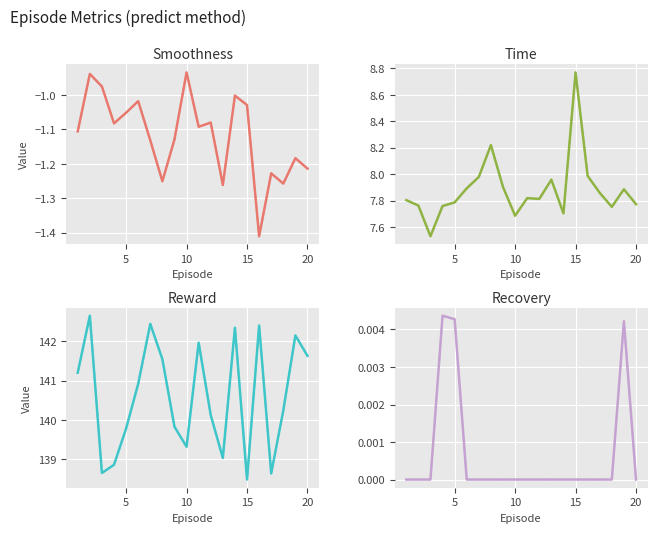

Does the chart display data point markers on the line(s)?

No